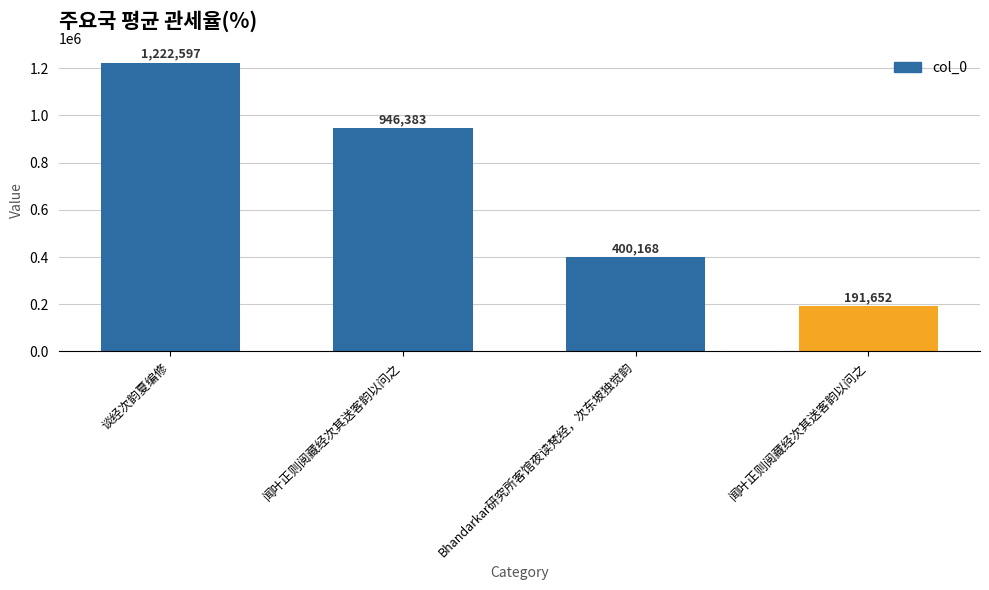

How many data points are less than 946383?

2